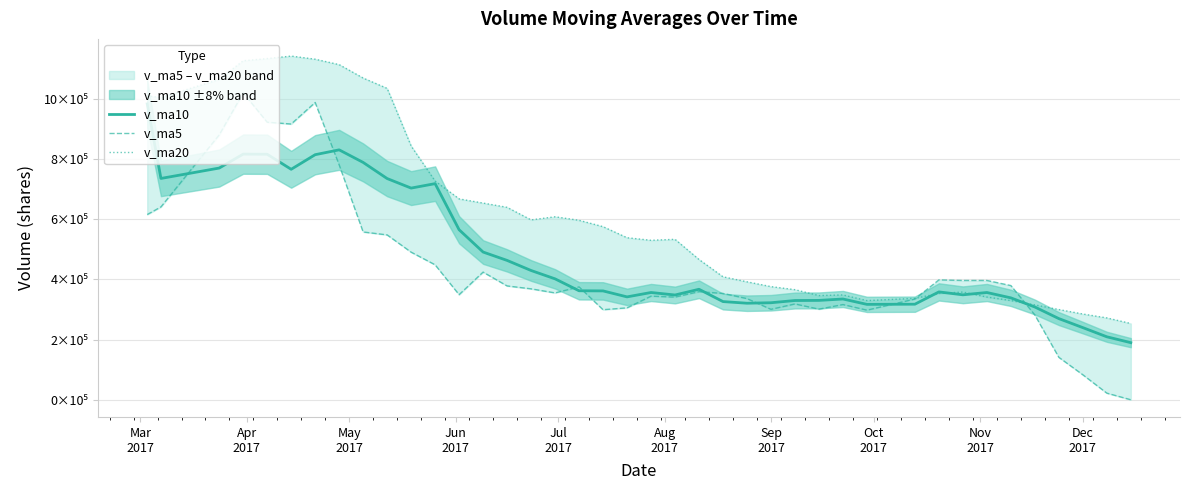

List the series in order of their overall mean, lowest first.

v_ma5, v_ma10, v_ma20